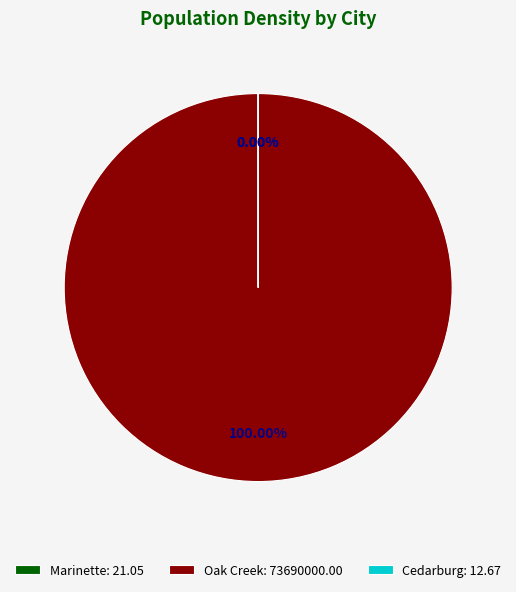

Count the number of slices in the pie.

3